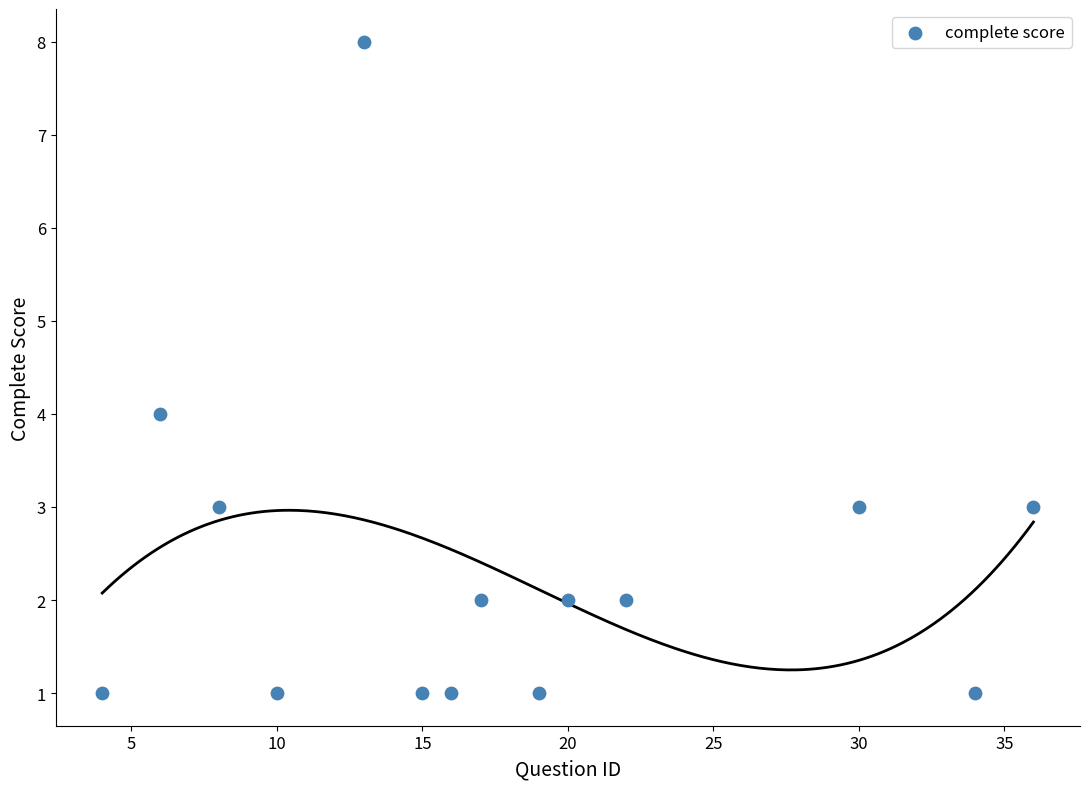

What is the range of X values (max minus min)?

32